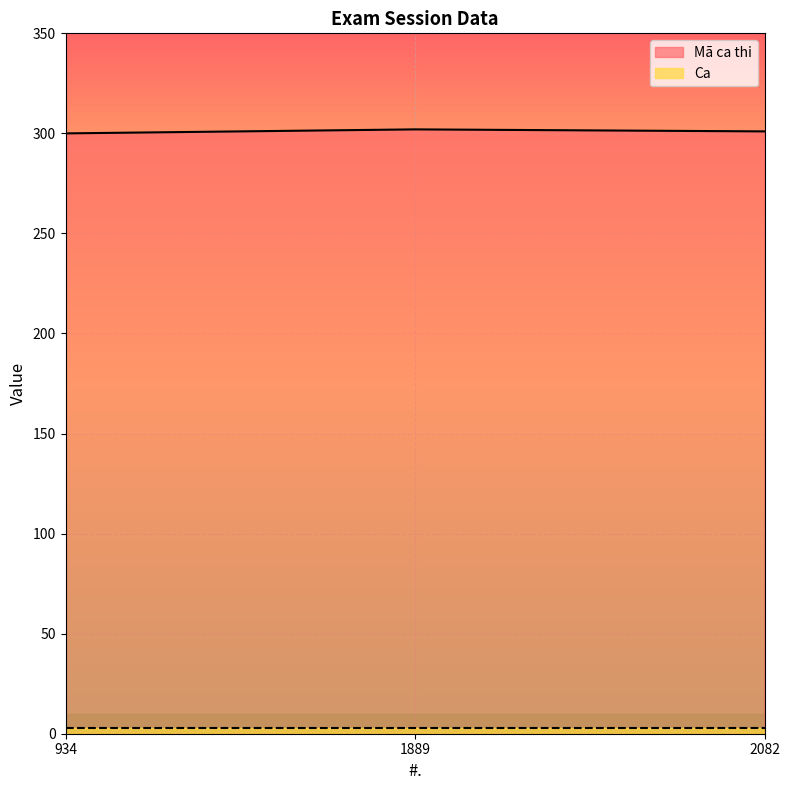

What is the change in value from 934 to 2082?

+1